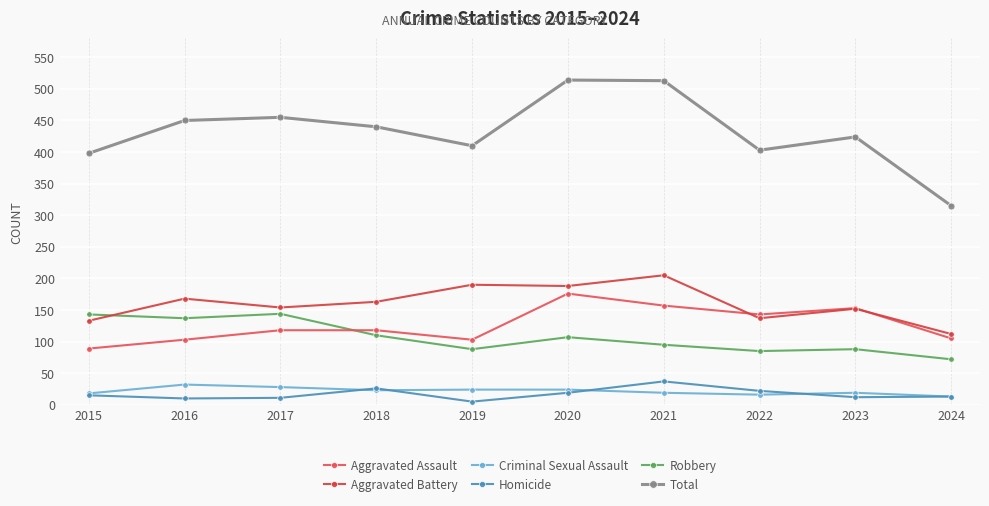

Where does the Robbery series first go above 107?

2015